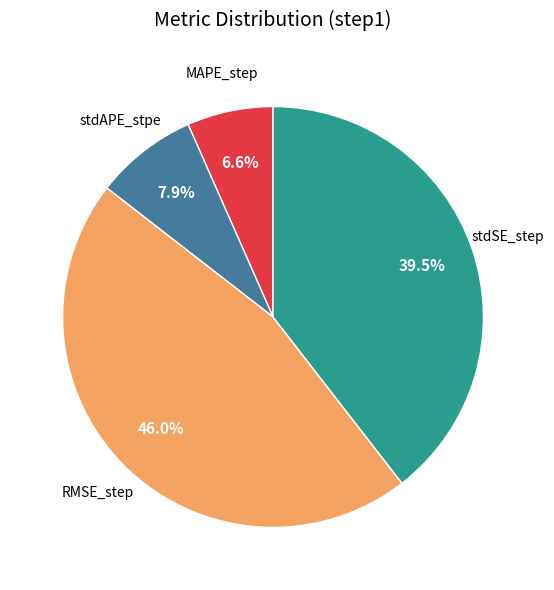

To the nearest percent, what is the difference between the largest and smallest slice percentages?

39%